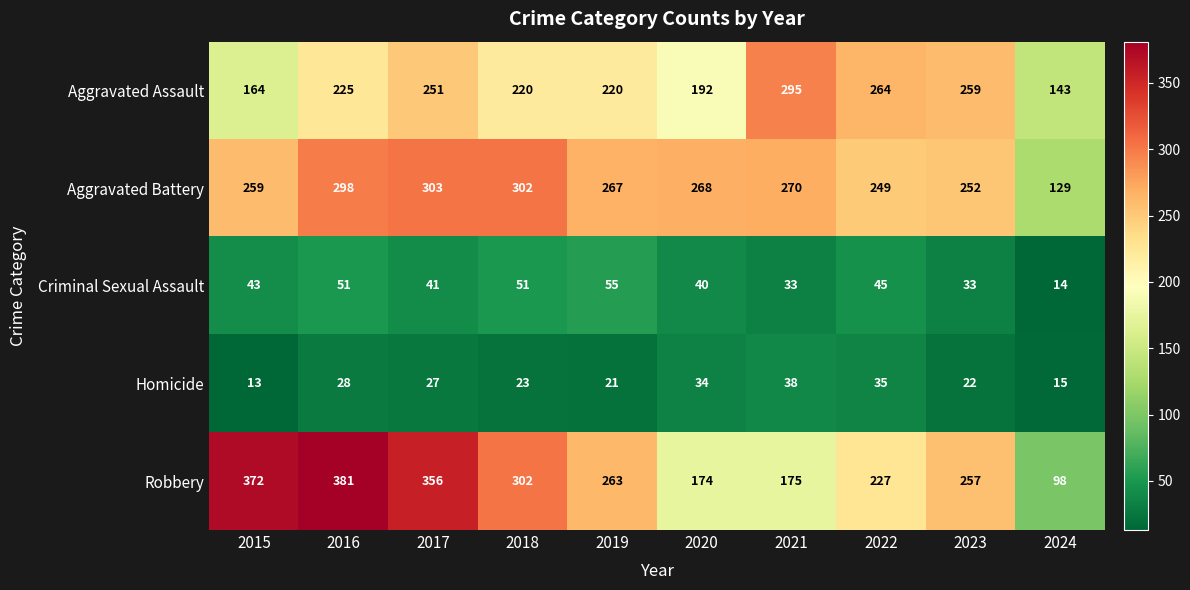

Rank the series by their maximum value, from lowest to highest.

Homicide, Criminal Sexual Assault, Aggravated Assault, Aggravated Battery, Robbery